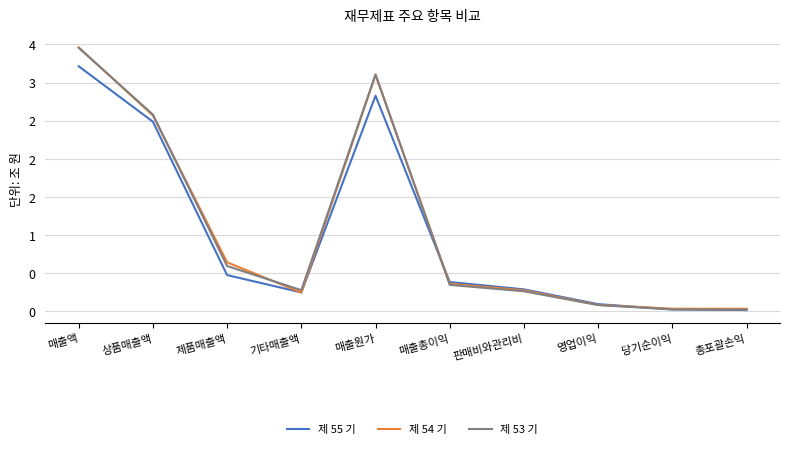

Does the chart have visible grid lines?

Yes